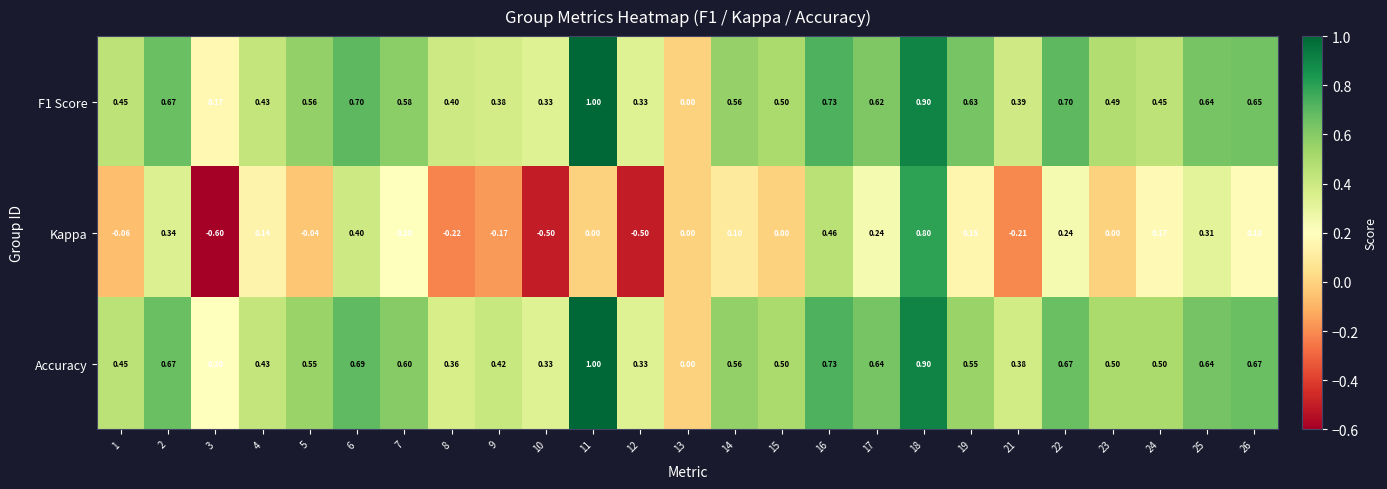

At 19, list the series in order from largest to smallest.

F1 Score, Accuracy, Kappa